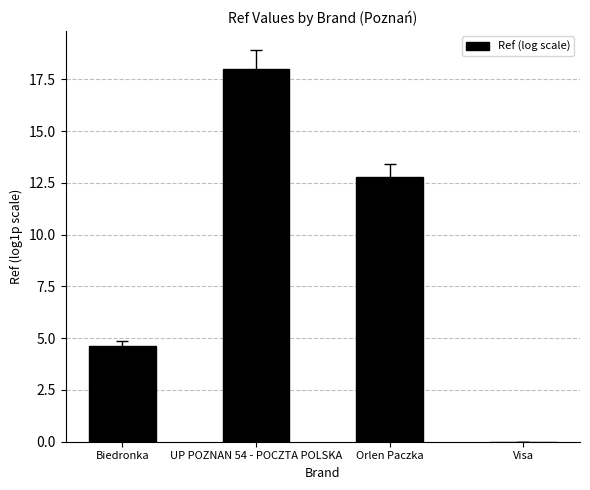

How many positive values are there?

3